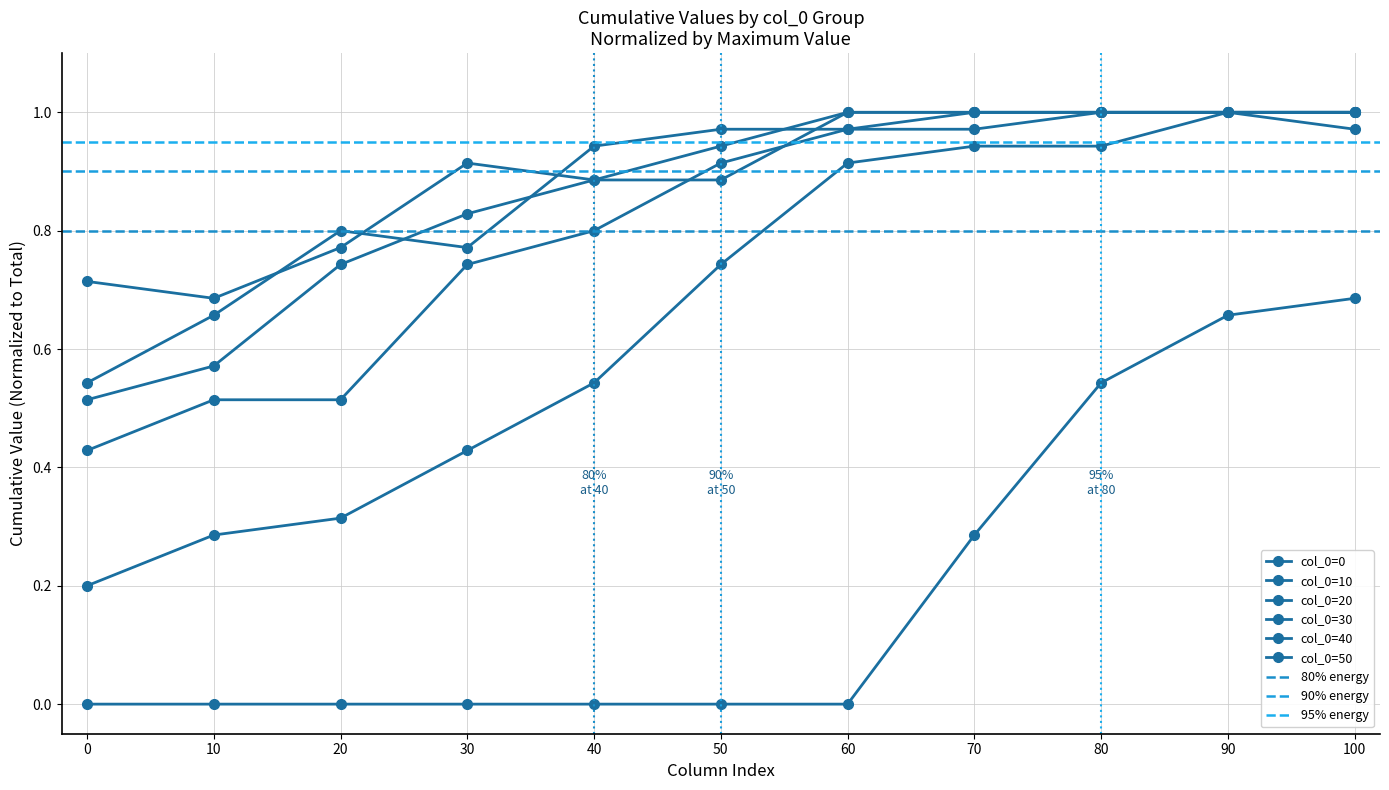

Rank the series at 50 from lowest to highest value.

col_0=0, col_0=10, col_0=30, col_0=20, col_0=50, col_0=40